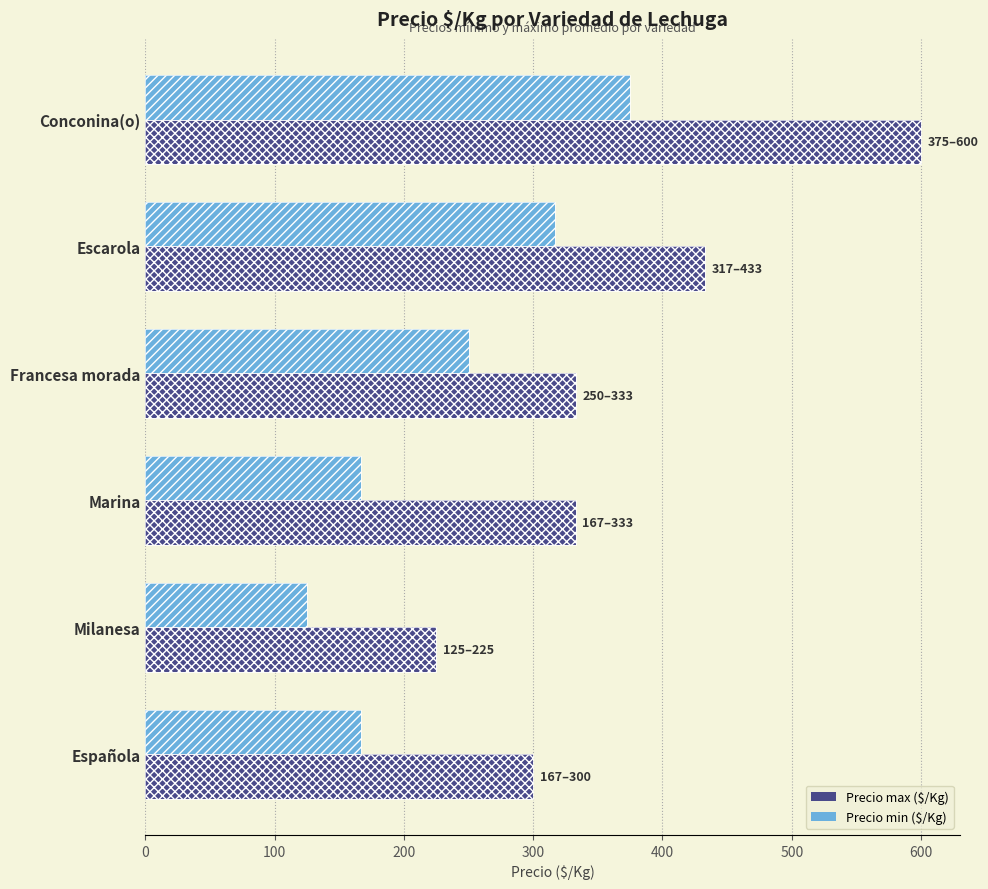

At Conconina(o), list the series in order from smallest to largest.

Precio min ($/Kg), Precio max ($/Kg)